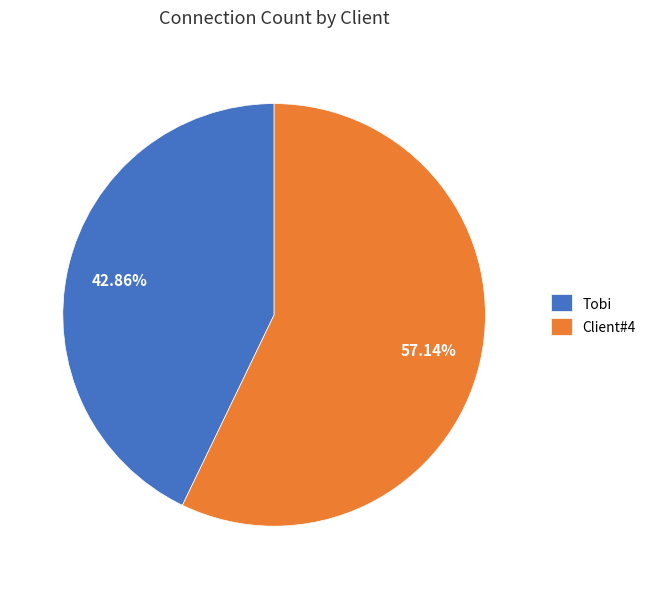

The Client#4 slice represents 70% of the pie. True or false?

False